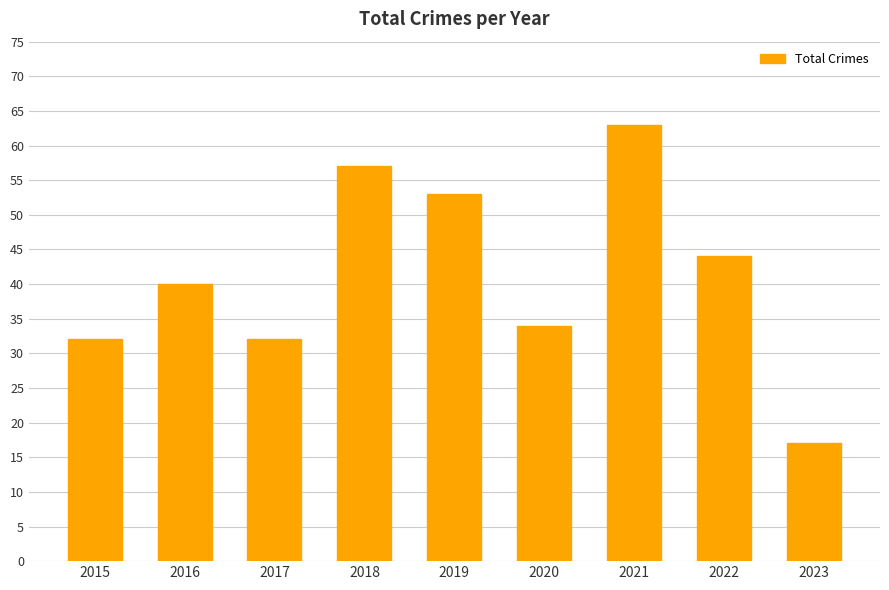

Between 2016 and 2021, which is larger?

2021